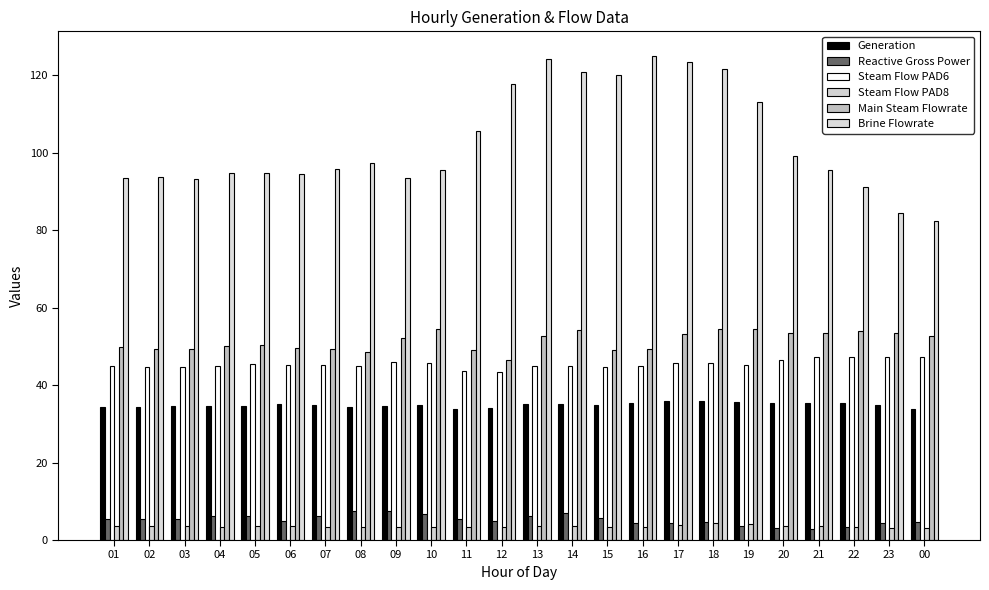

Are the bars grouped side by side (vs. stacked)?

Yes